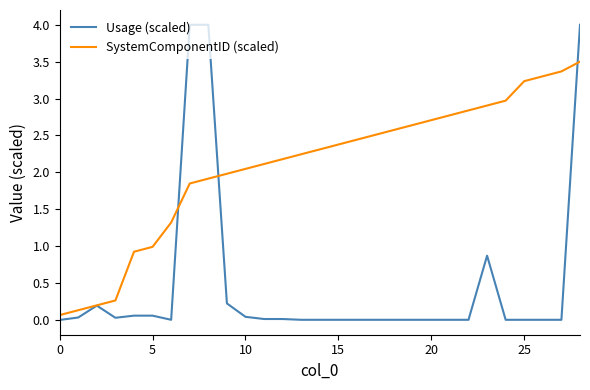

What is the highest value of the Usage (scaled) series?

4.0